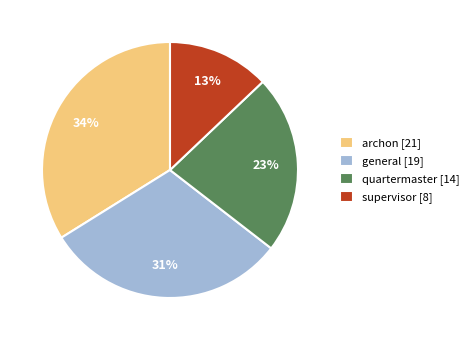

To the nearest percent, what is the average slice percentage?

25%